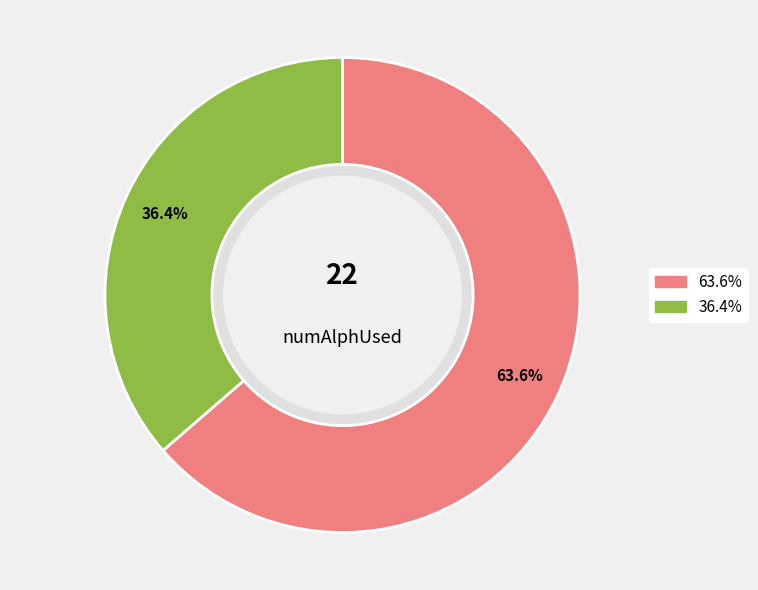

Is there a majority slice in this chart?

Yes